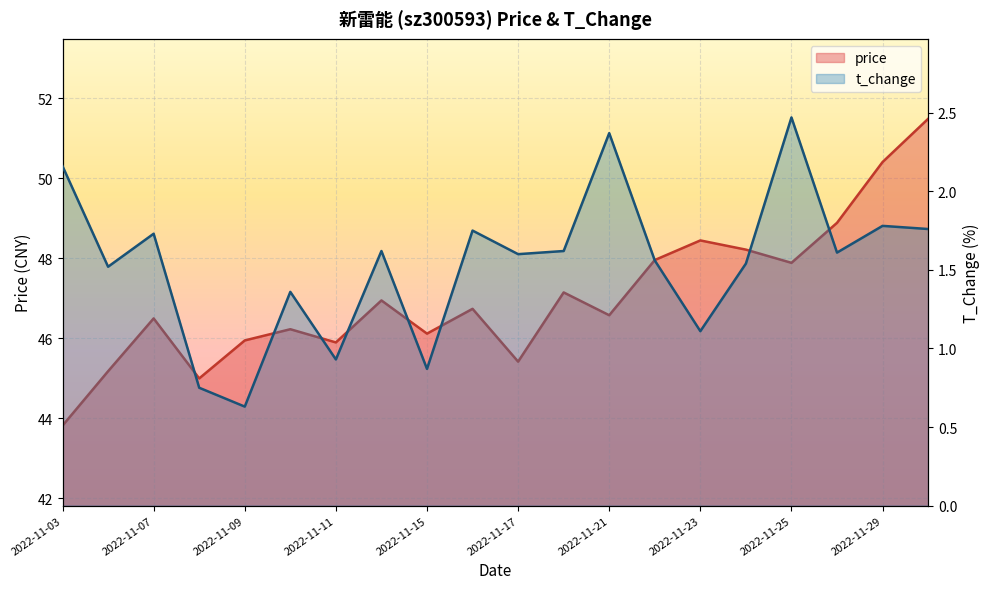

Reading right to left, list all the values displayed in this chart.

price: 2022-11-30=51.5	2022-11-29=50.4	2022-11-28=48.9	2022-11-25=47.9	2022-11-24=48.2	2022-11-23=48.5	2022-11-22=48.0	2022-11-21=46.6	2022-11-18=47.1	2022-11-17=45.4	2022-11-16=46.7	2022-11-15=46.1	2022-11-14=47.0	2022-11-11=45.9	2022-11-10=46.2	2022-11-09=46.0	2022-11-08=45.0	2022-11-07=46.5	2022-11-04=45.2	2022-11-03=43.8
t_change: 2022-11-30=1.8	2022-11-29=1.8	2022-11-28=1.6	2022-11-25=2.5	2022-11-24=1.5	2022-11-23=1.1	2022-11-22=1.6	2022-11-21=2.4	2022-11-18=1.6	2022-11-17=1.6	2022-11-16=1.8	2022-11-15=0.9	2022-11-14=1.6	2022-11-11=0.9	2022-11-10=1.4	2022-11-09=0.6	2022-11-08=0.8	2022-11-07=1.7	2022-11-04=1.5	2022-11-03=2.2